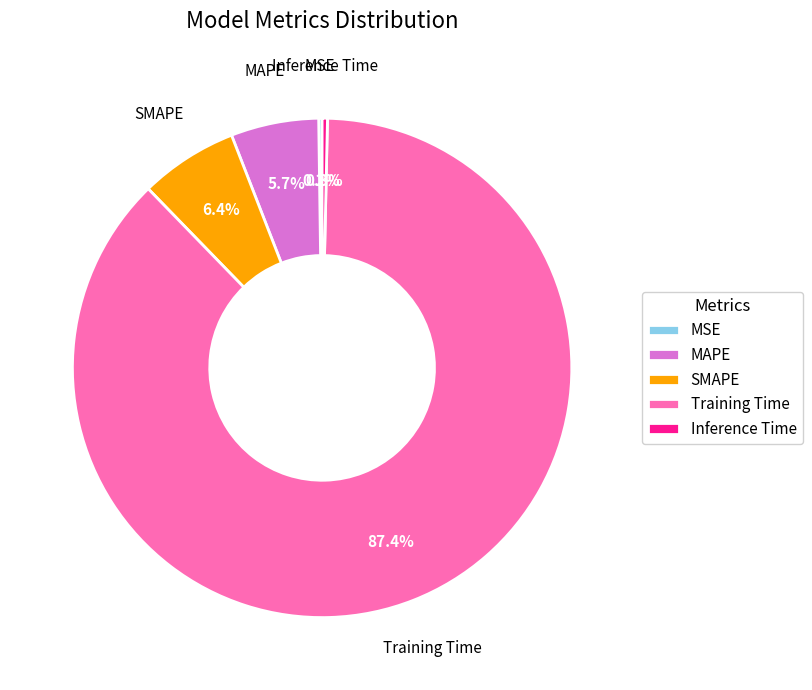

Which has a higher value, Training Time or MAPE?

Training Time